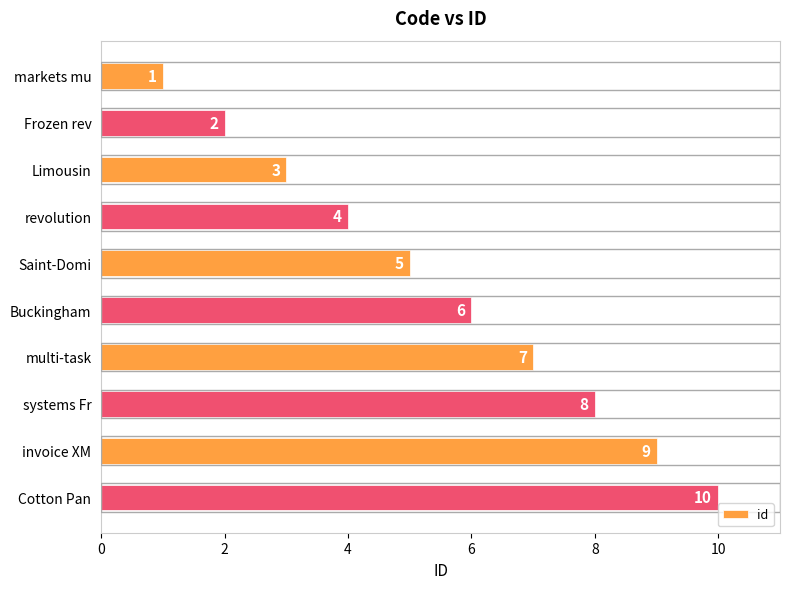

Read the value at Saint-Domi.

5